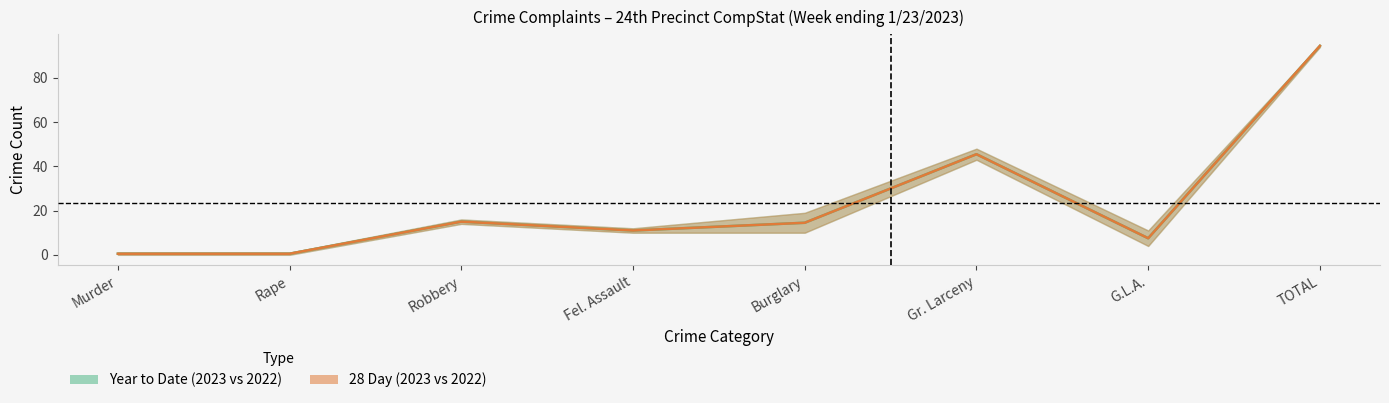

What is the difference between the maximum and minimum values in the 28 Day series?

94.0